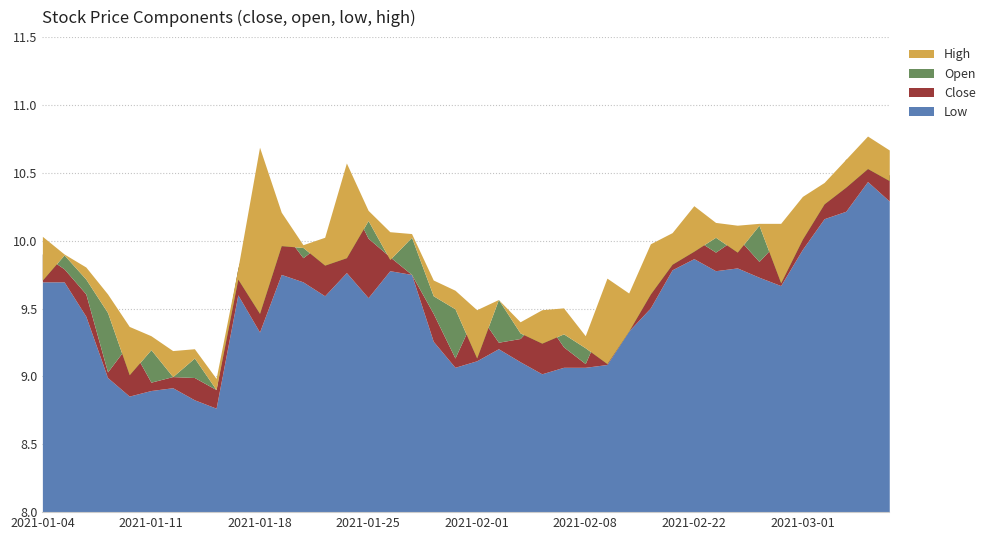

What is the label of the 8th point from the left?

2021-01-13